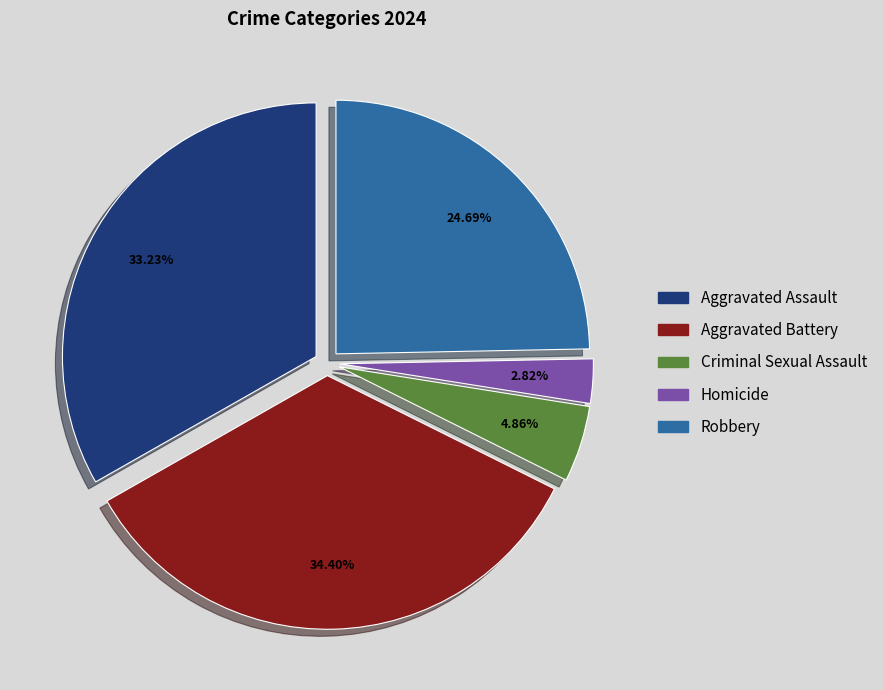

Count the number of slices in the pie.

5